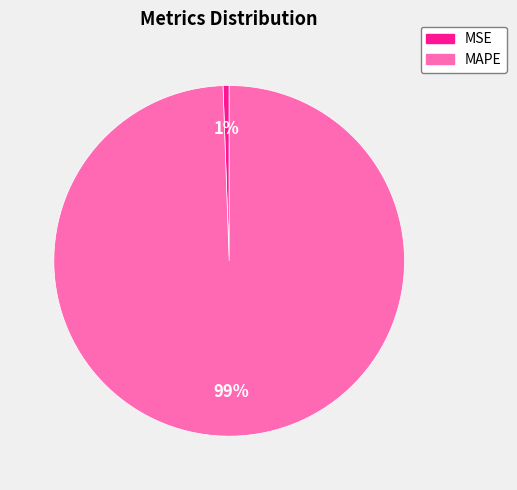

How many segments does this pie chart have?

2